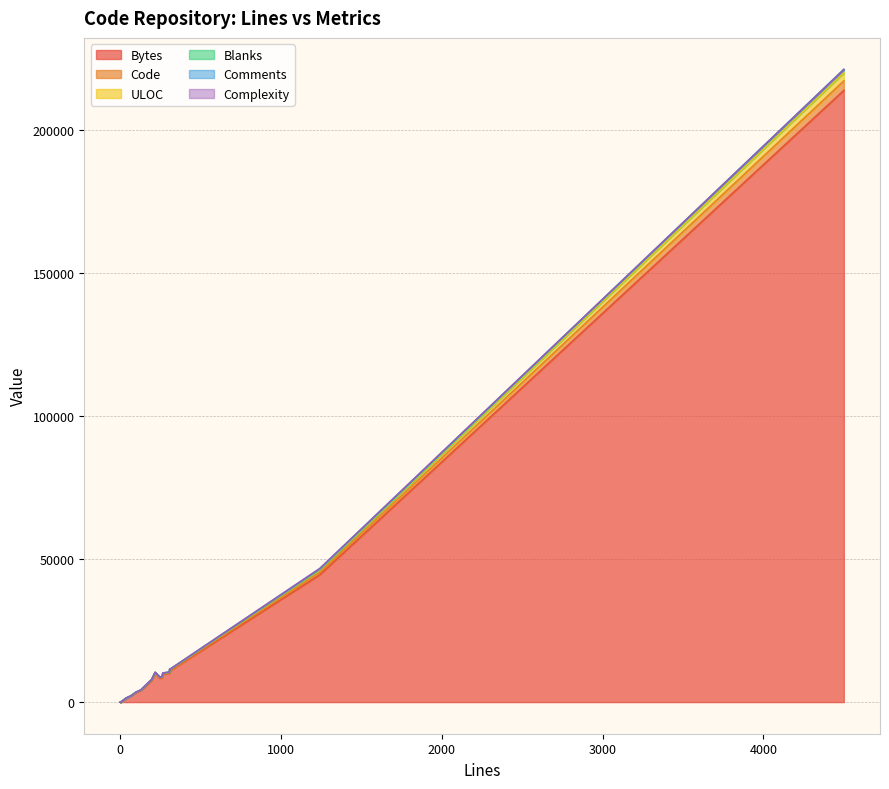

True or false: Blanks and Code intersect in this chart.

False